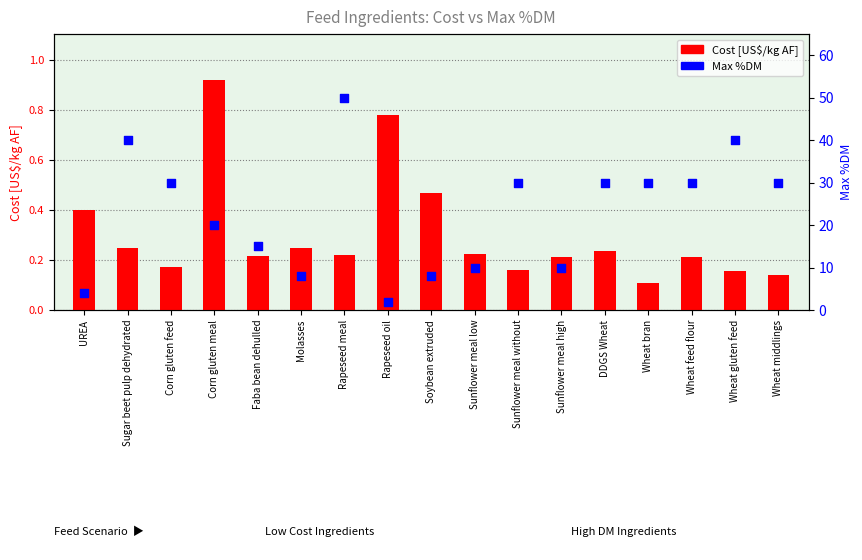

Which series contains the lowest Y value?

Cost [US$/kg AF]